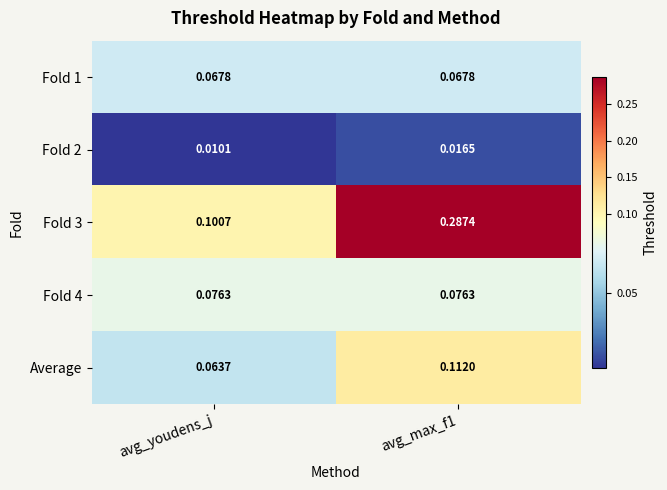

At which category does the chart reach its minimum across all series?

avg_youdens_j